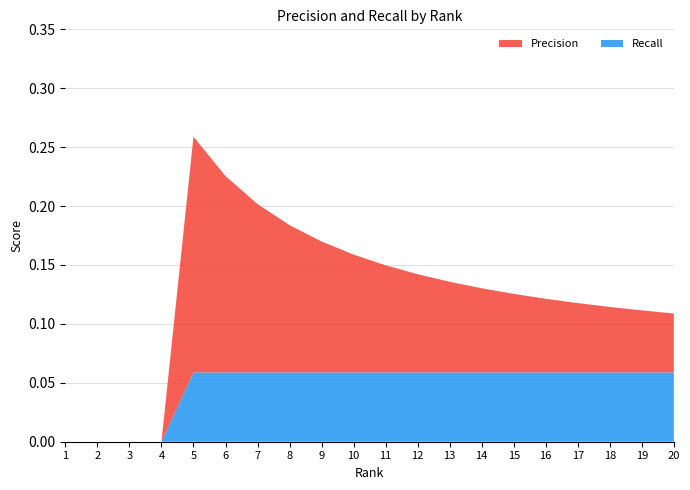

Reading right to left, what are all the values shown in this chart?

Precision: 20=0.1	19=0.1	18=0.1	17=0.1	16=0.1	15=0.1	14=0.1	13=0.1	12=0.1	11=0.1	10=0.1	9=0.1	8=0.1	7=0.1	6=0.2	5=0.2	4=0.0	3=0.0	2=0.0	1=0.0
Recall: 20=0.1	19=0.1	18=0.1	17=0.1	16=0.1	15=0.1	14=0.1	13=0.1	12=0.1	11=0.1	10=0.1	9=0.1	8=0.1	7=0.1	6=0.1	5=0.1	4=0.0	3=0.0	2=0.0	1=0.0